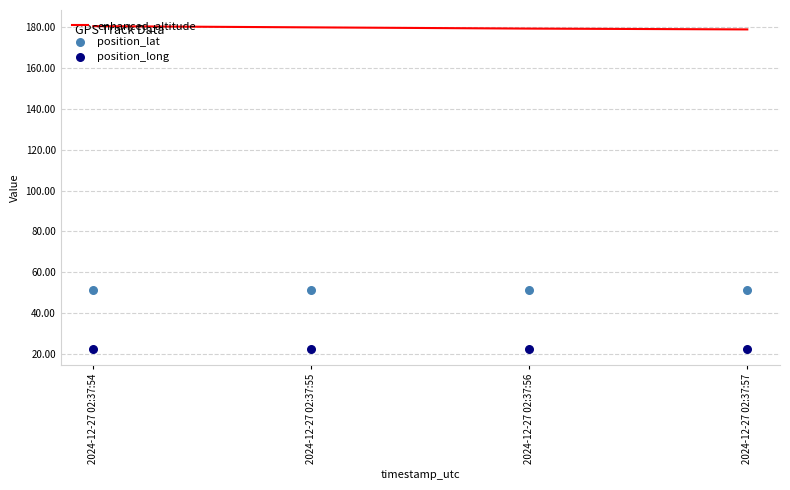

What is the total value across all series at 2024-12-27 02:37:57?

252.6